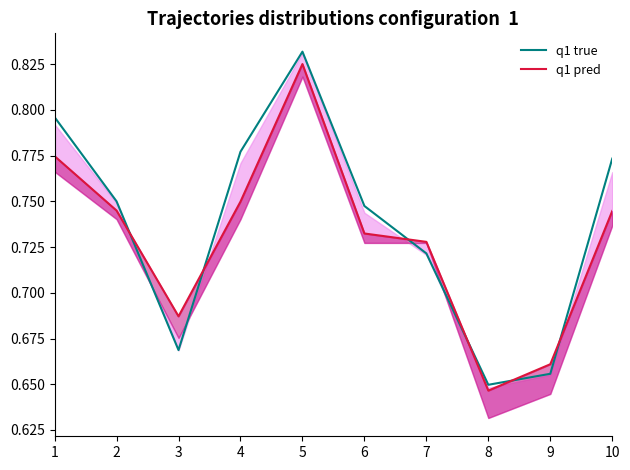

How many q1 pred values are between 0 and 1?

10